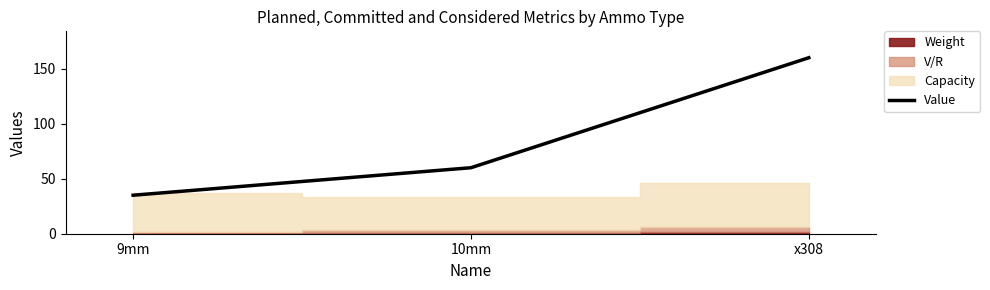

Reading left to right, extract all data points from this chart.

9mm=35	10mm=60	x308=160